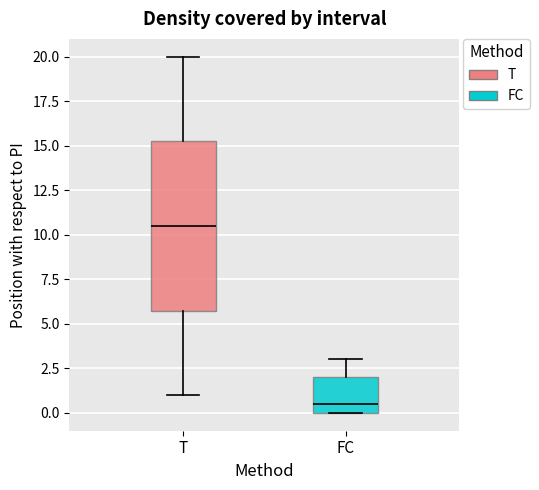

Reading left to right, read every box against the y-axis: the position of its median line, the range the box covers, and the ends of its whiskers. The values are not printed on the chart, so give them approximately, as read against the axis.

T: median 10.5, box 6.0 to 15.5, whiskers 1.0 to 20.0
FC: median 0.5, box 0.0 to 2.0, whiskers 0.0 to 3.0